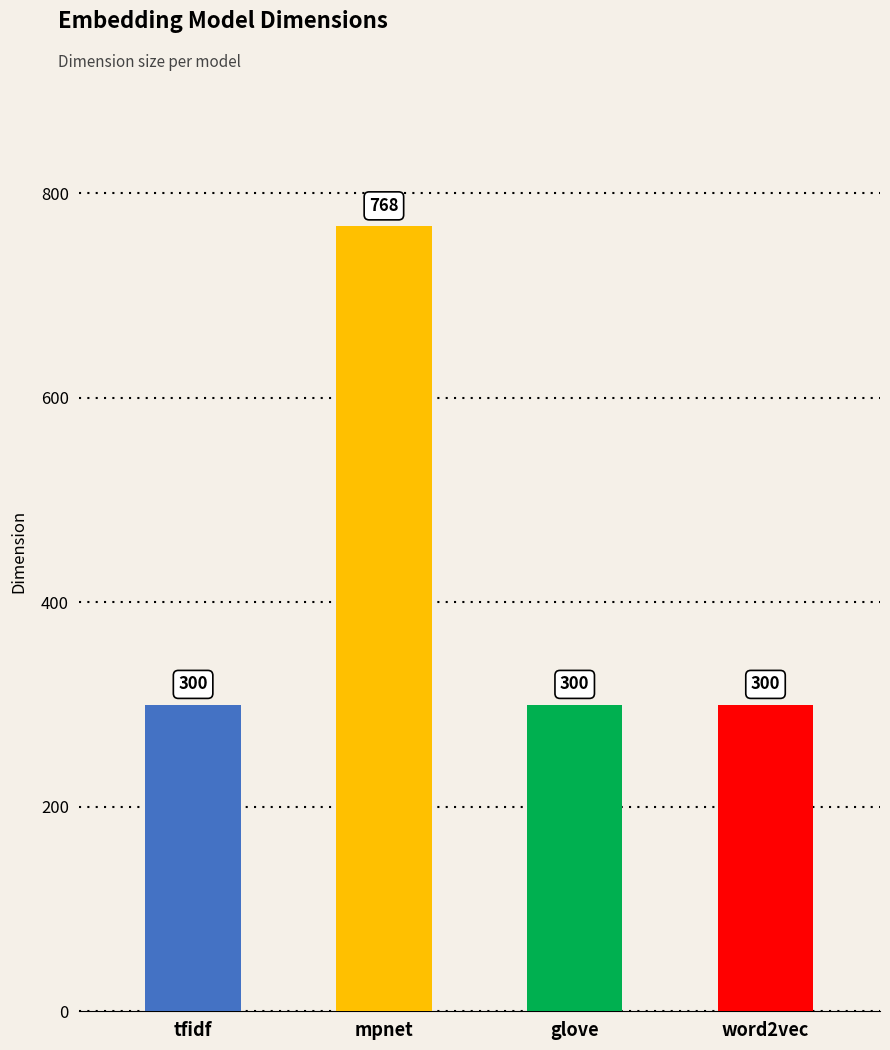

Count the values in the range 300 to 768.

4